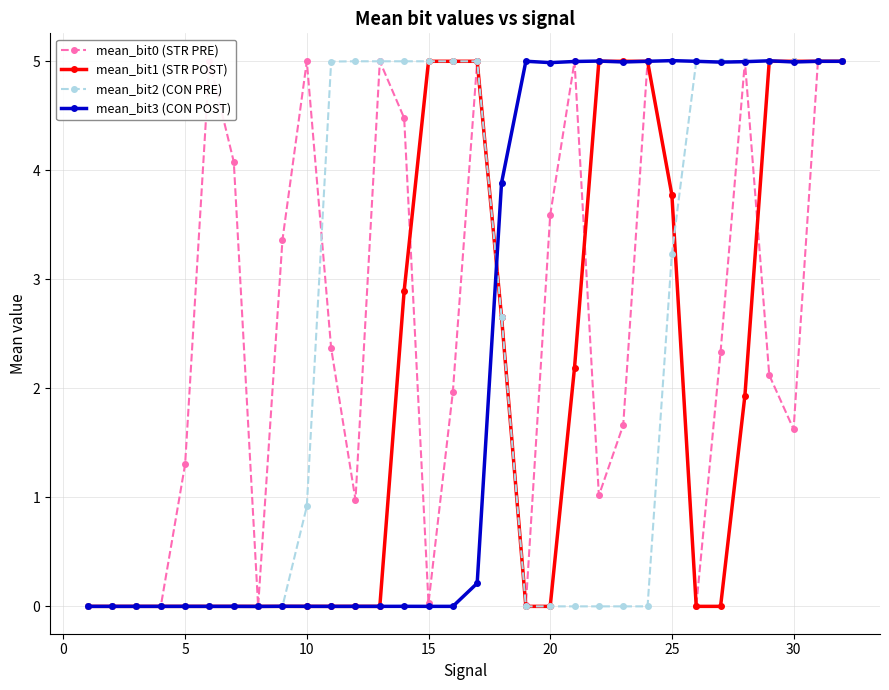

What is the highest value of the mean_bit3 (CON POST) series?

5.0